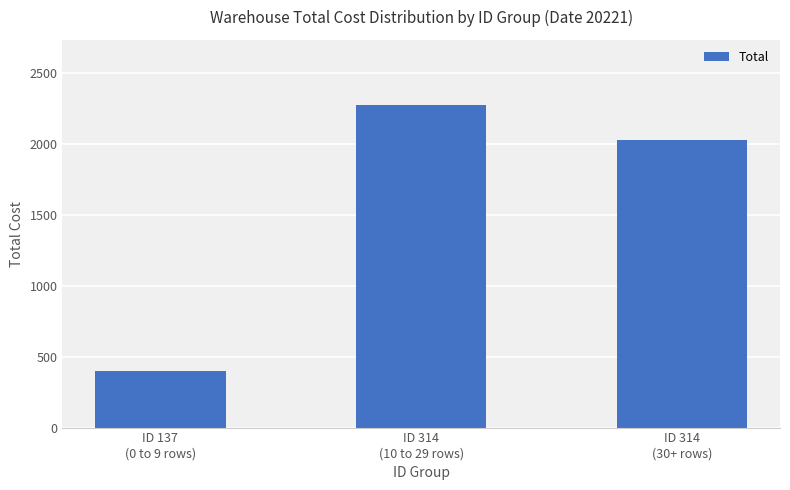

What is the maximum value shown in the chart?

2278.5